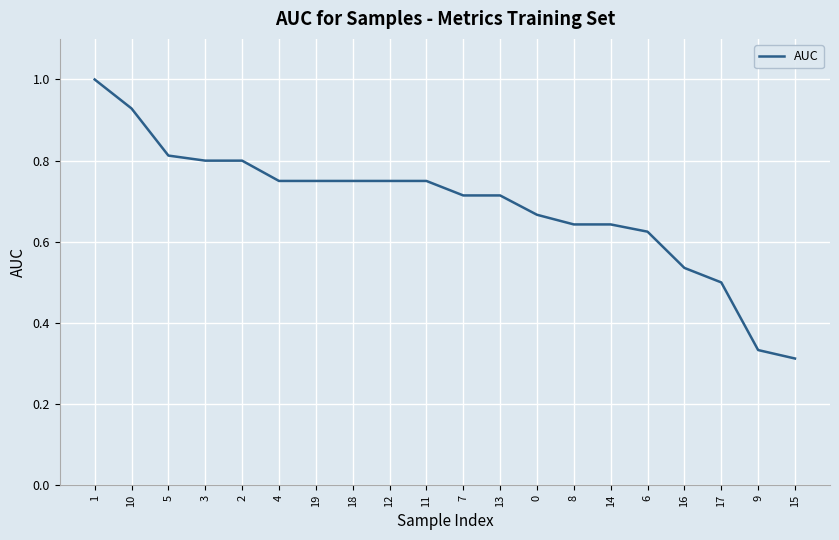

The chart shows a value of 0.3 at 6. True or false?

False